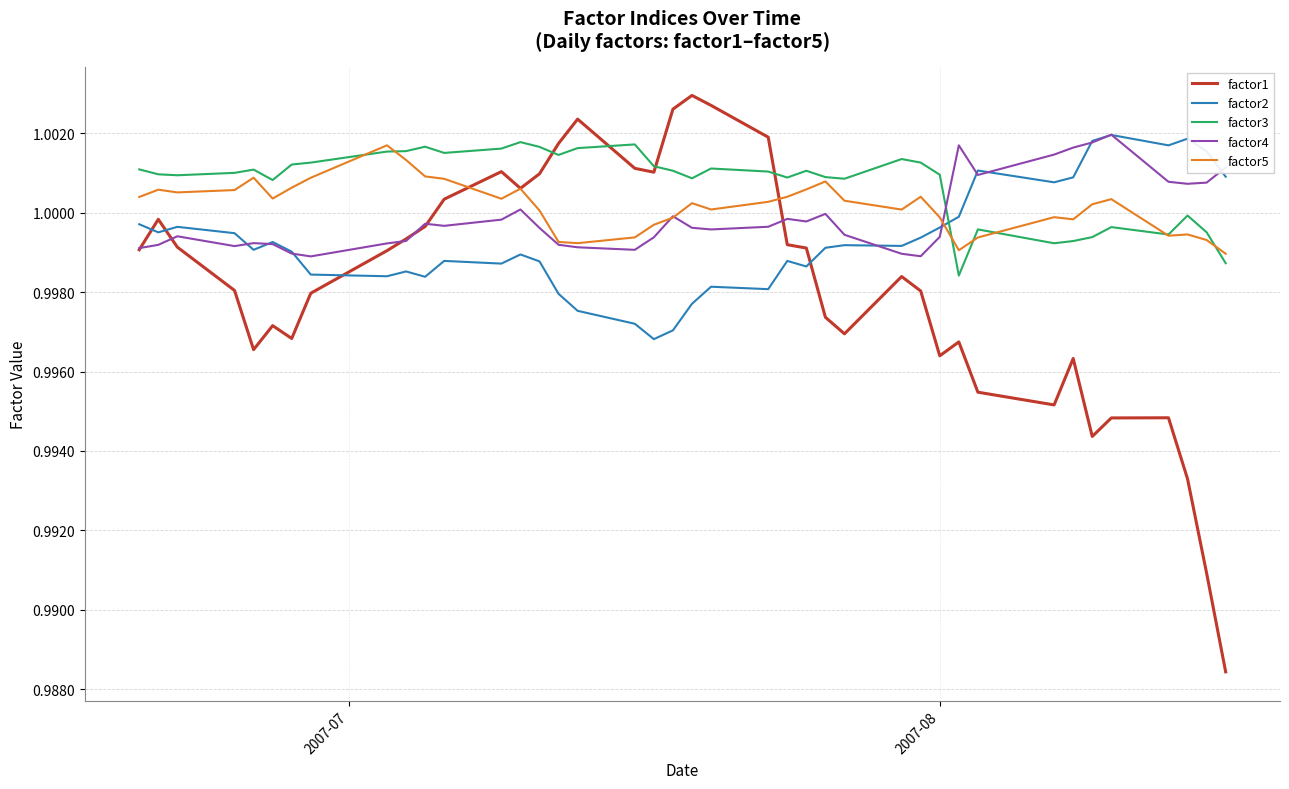

Which series ends up on top after the final intersection of factor4 and factor1?

factor4